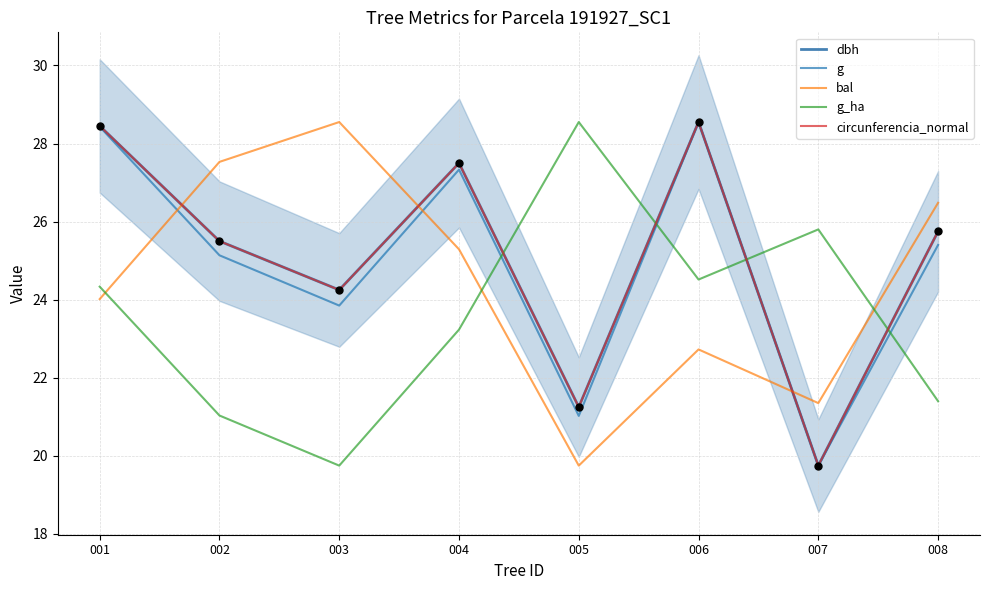

At how many categories does at least one series exceed 23?

8